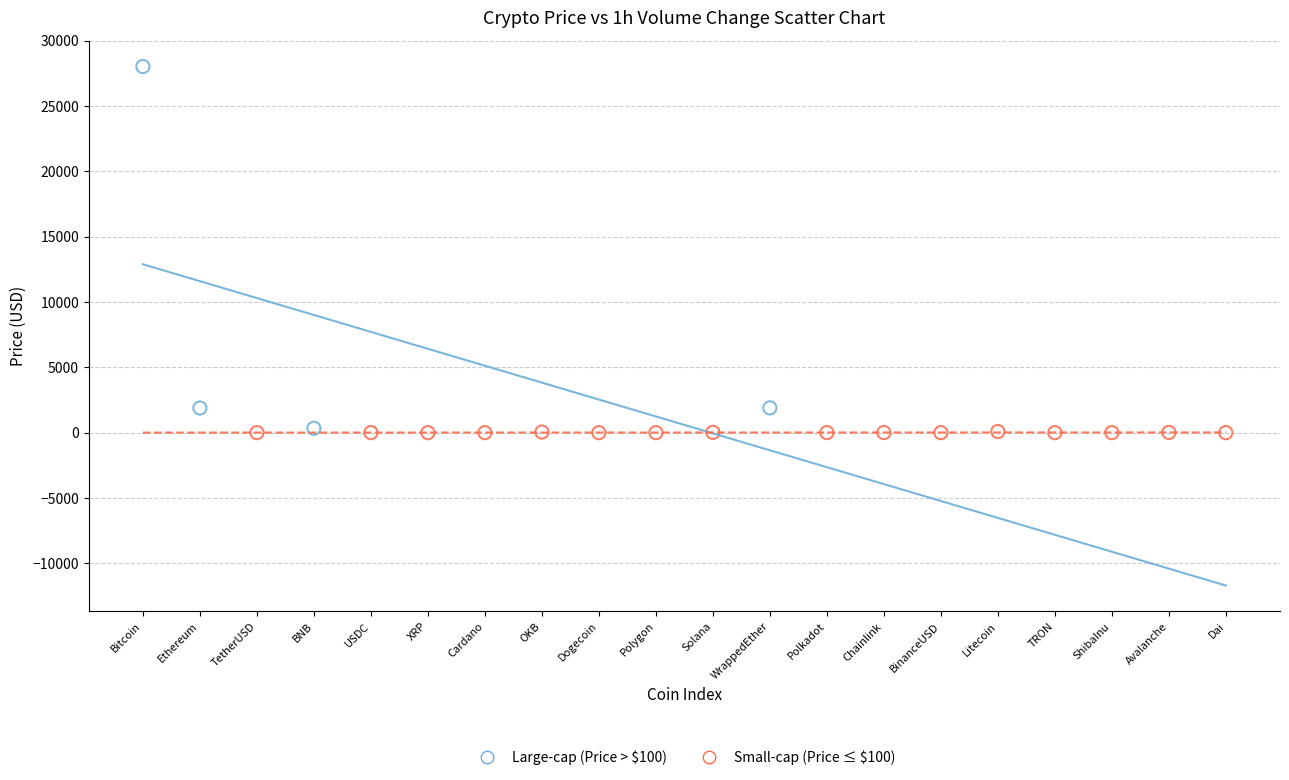

Which series reaches the maximum Y coordinate?

Large-cap (Price > $100)